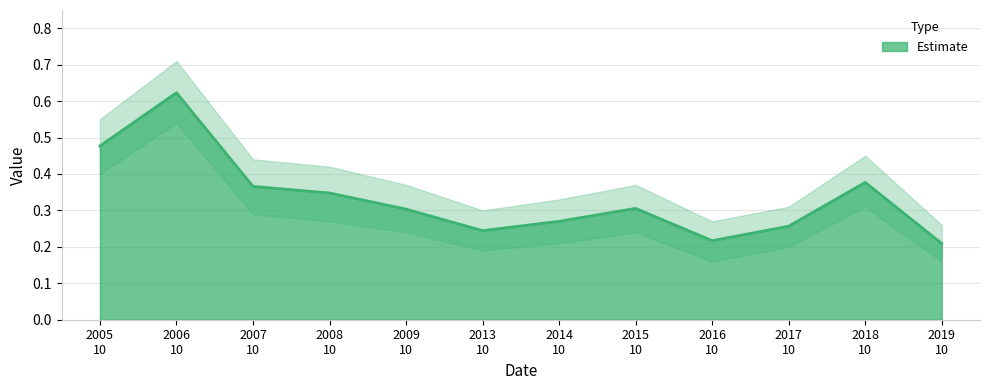

Reading left to right, list all the values displayed in this chart.

0.5	0.6	0.4	0.3	0.3	0.2	0.3	0.3	0.2	0.3	0.4	0.2